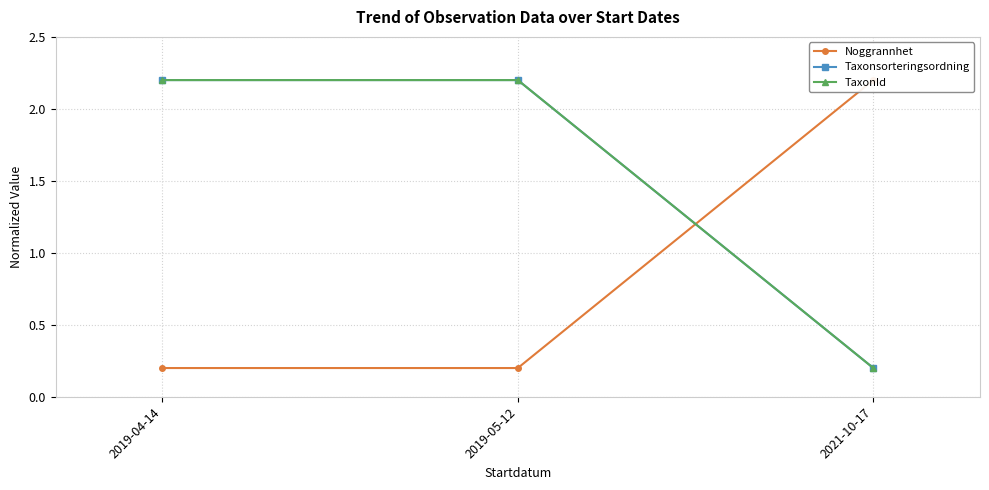

Between 2019-04-14 and 2021-10-17, which is larger?

2021-10-17